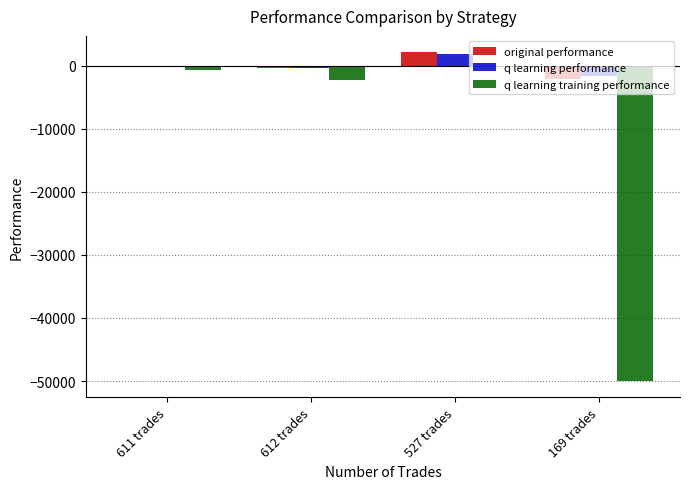

What is the total value across all series at 169 trades?

-53718.2